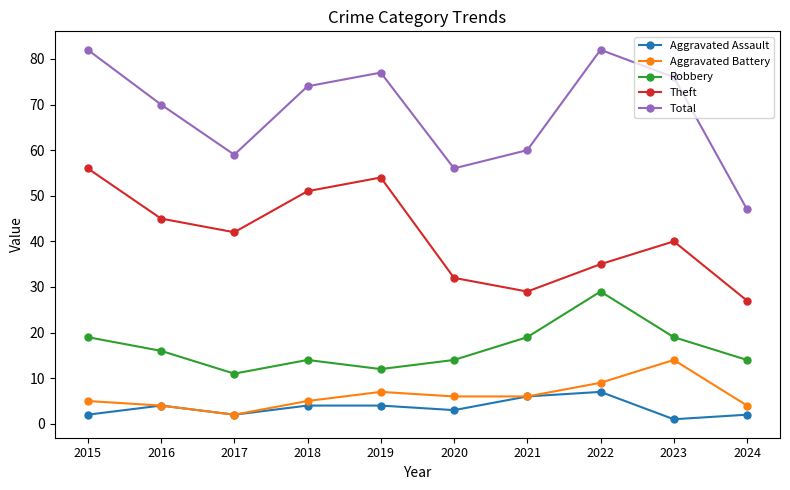

At which label does Robbery first exceed 16?

2015